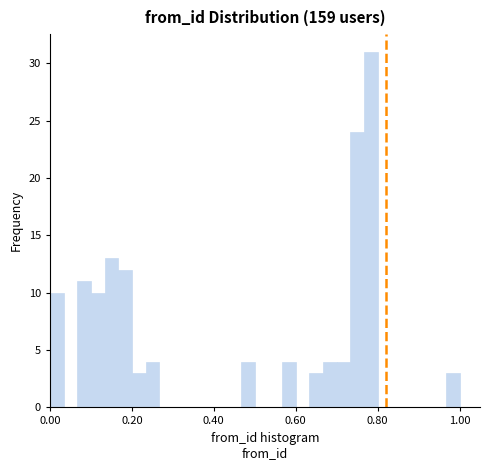

Read against the x-axis, roughly where is the centre of the tallest bar?

0.78